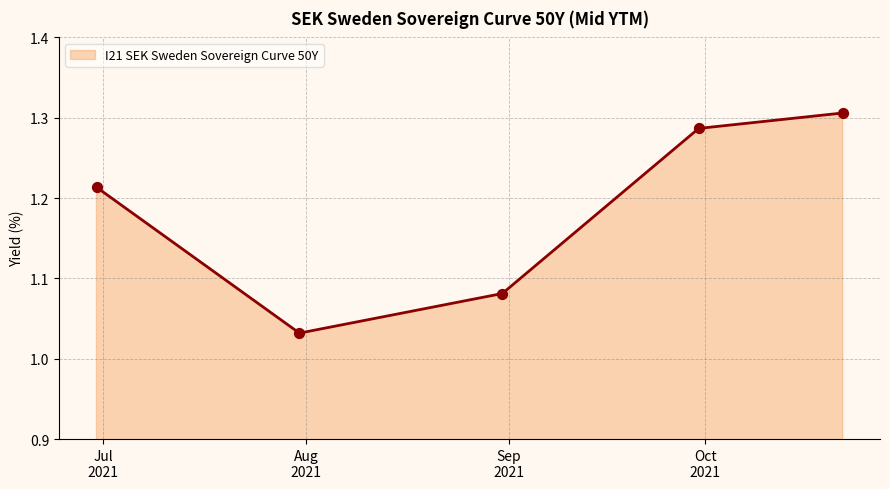

True or false: there are more than 1 points higher than both neighbors.

False